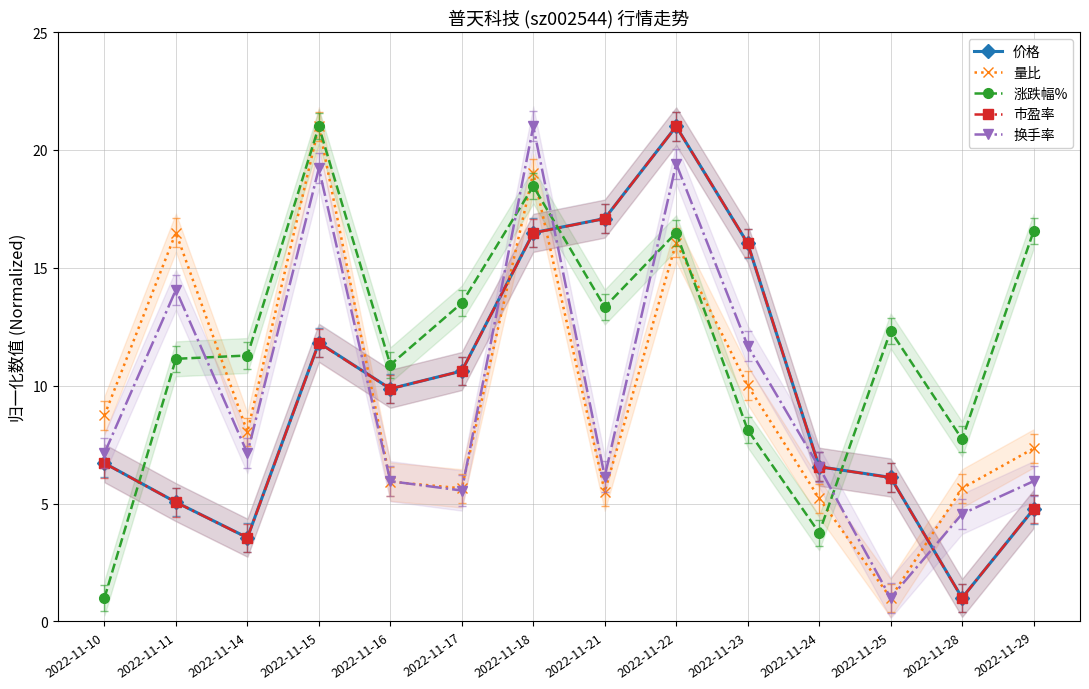

Does the chart display data point markers on the line(s)?

Yes